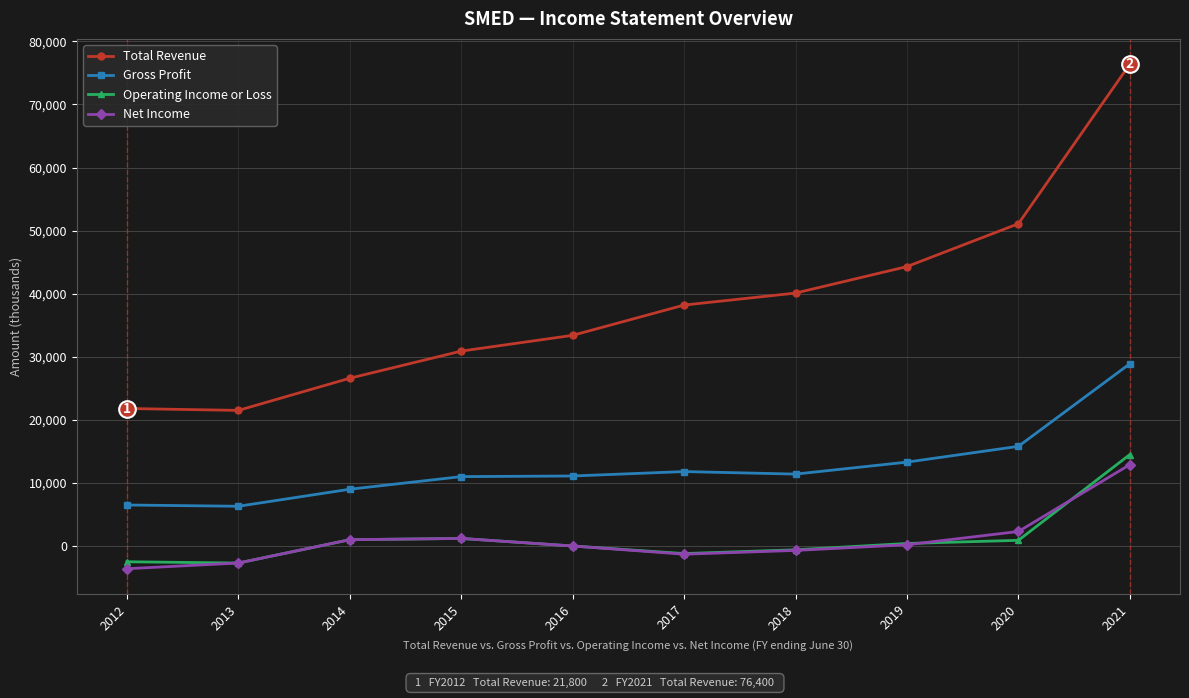

True or false: Net Income and Total Revenue intersect in this chart.

False